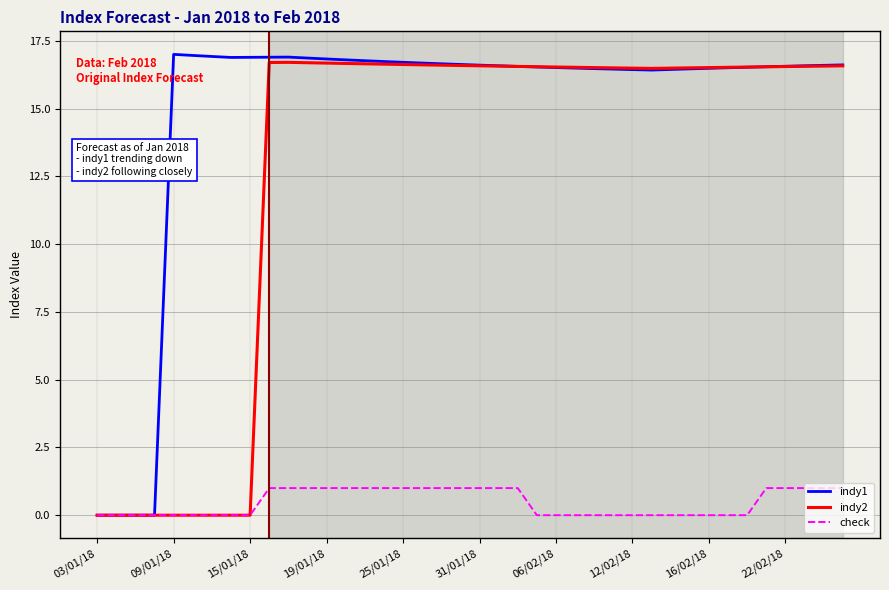

What is the highest value of the indy1 series?

17.0